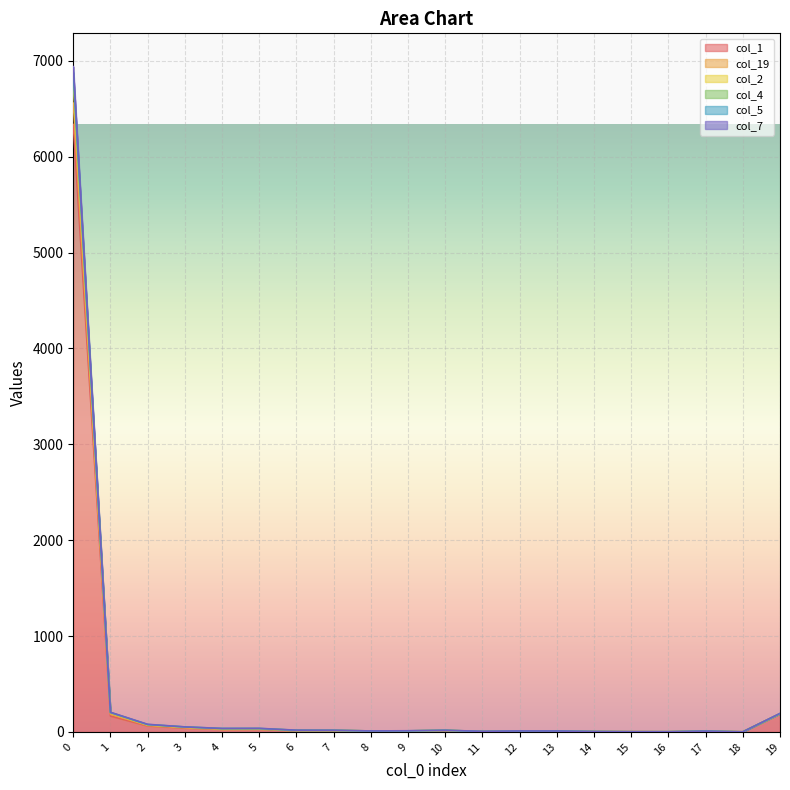

What is the difference between the maximum and minimum values in the col_5 series?

6558